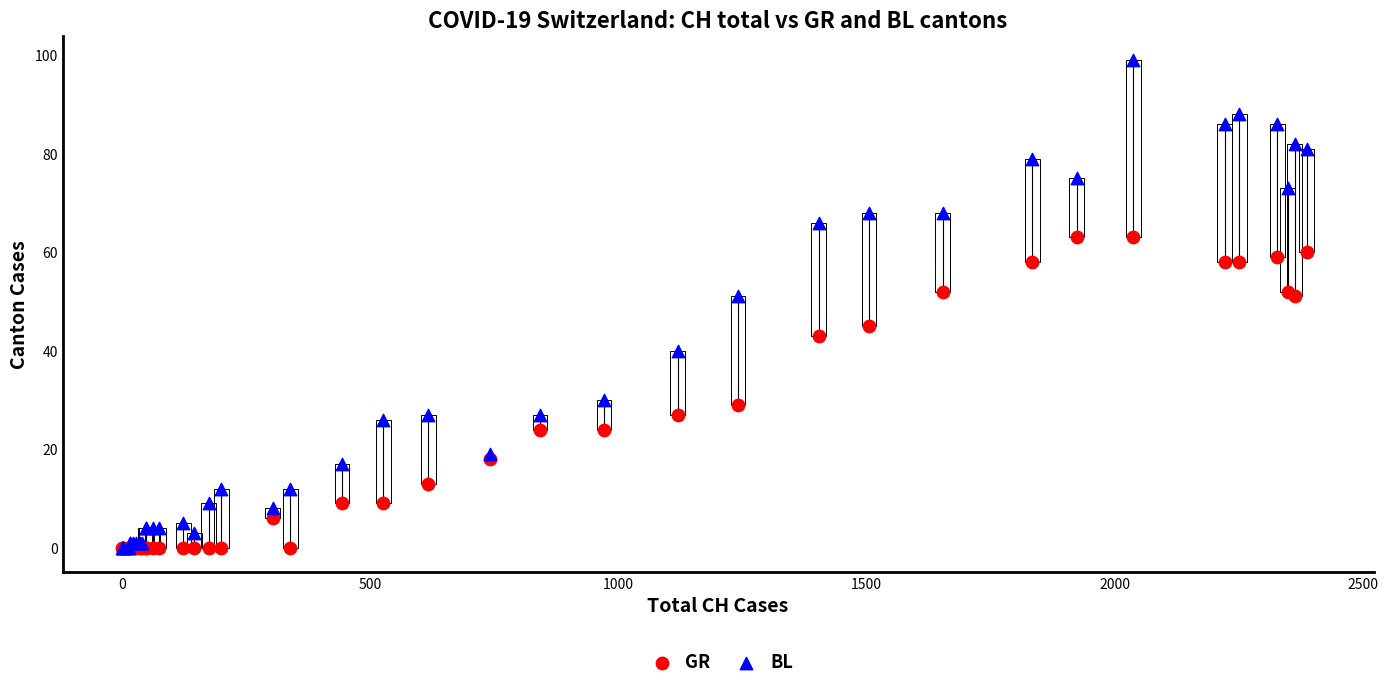

Which series contains the highest Y value?

BL